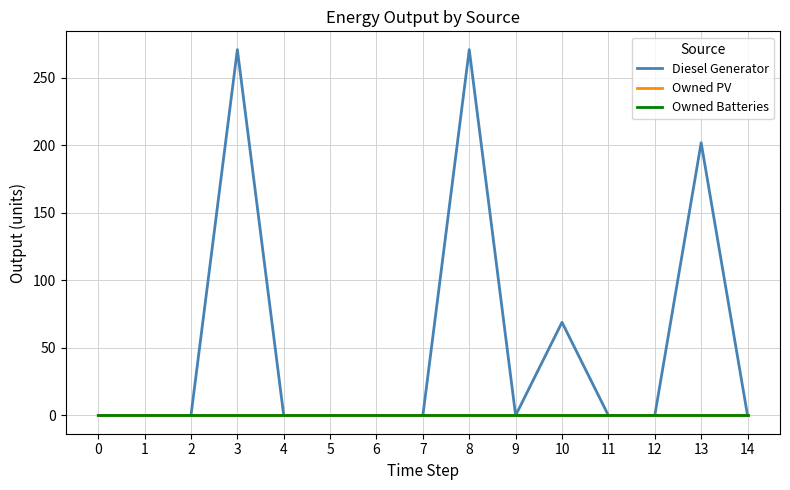

At how many categories does at least one series exceed 230?

2